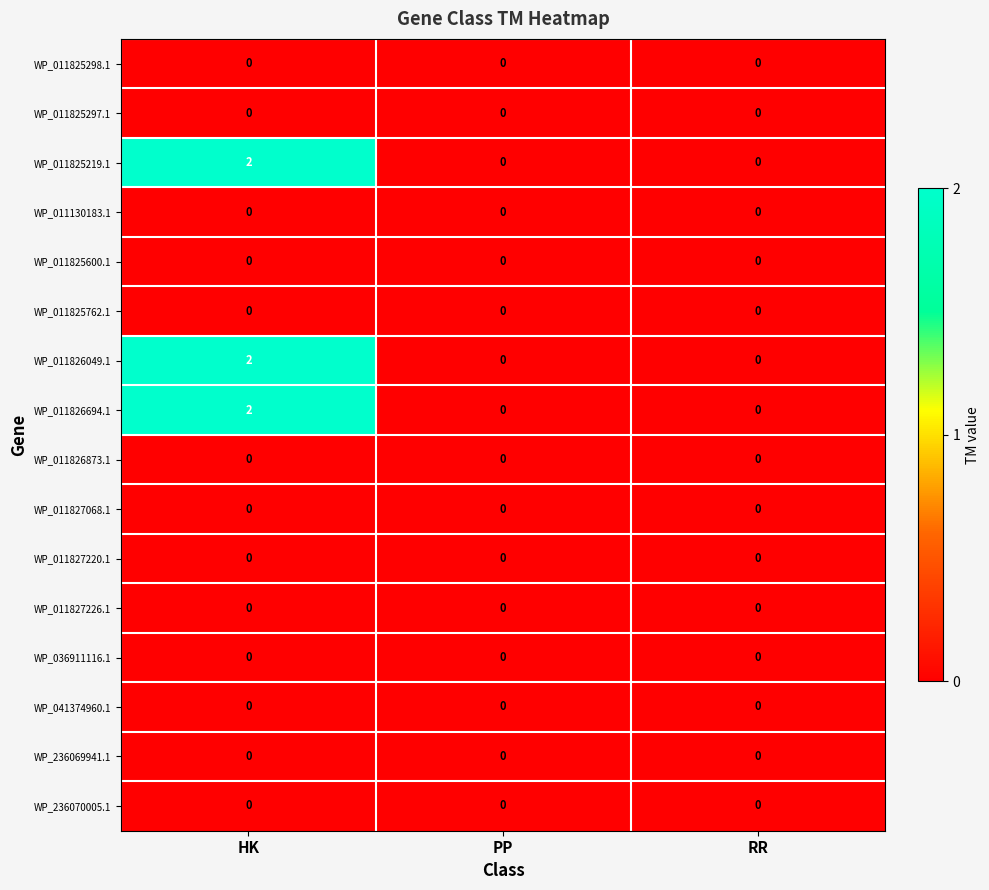

Is it true that WP_011826049.1 equals 0 at PP?

True